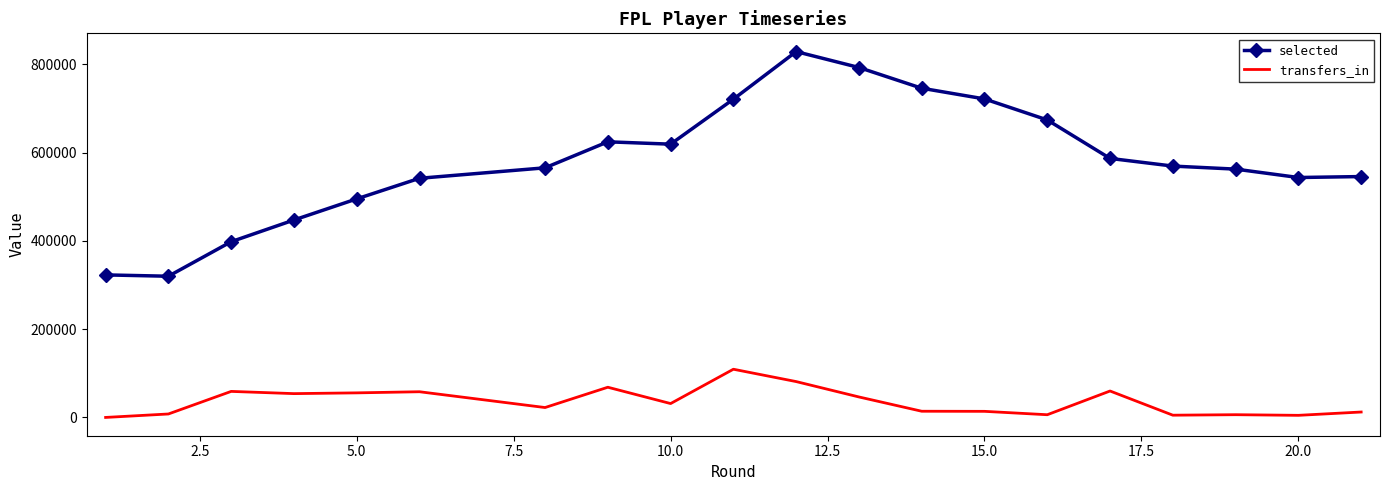

What is the difference between the maximum and minimum values in the transfers_in series?

109241